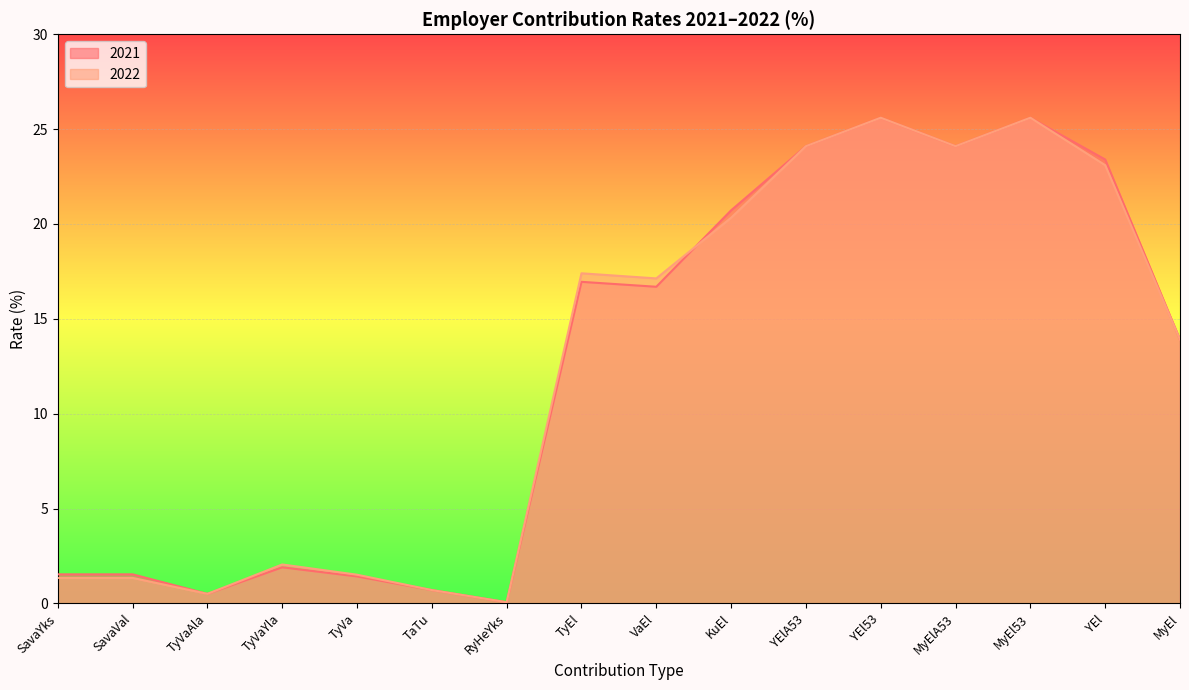

The value of 2021 at TyVaYla is 2.7. True or false?

False